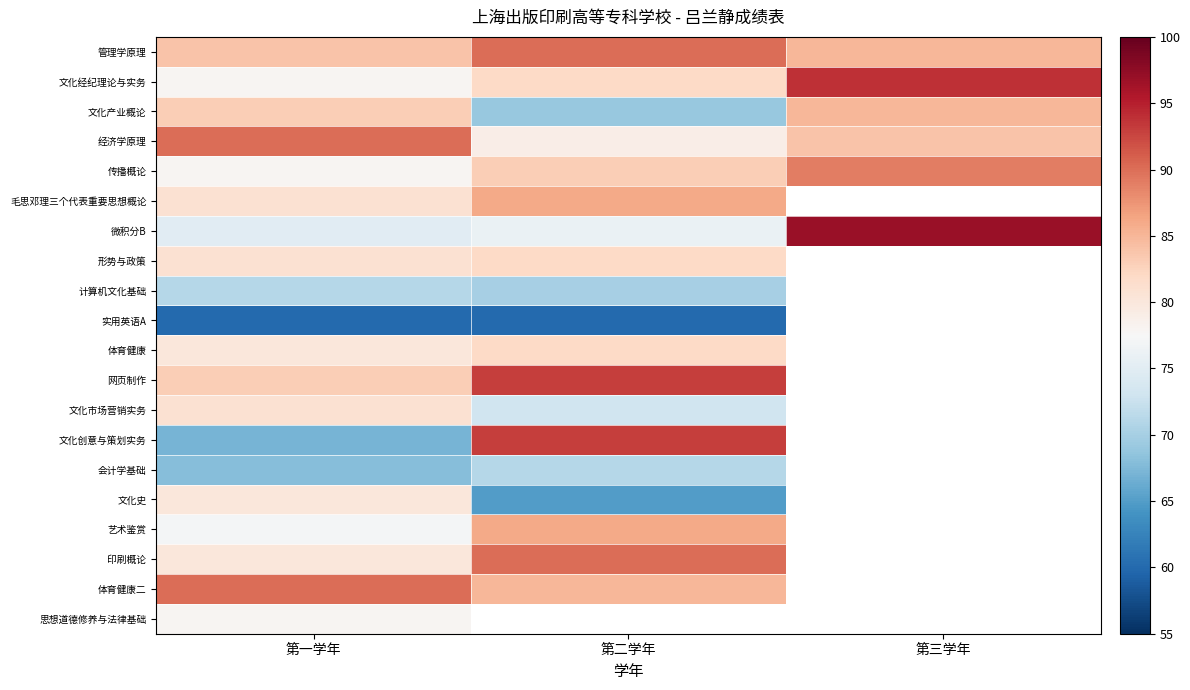

Count the number of categories in the chart.

3